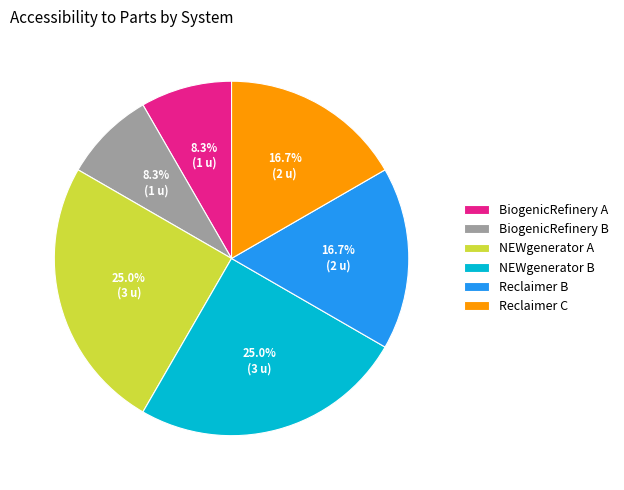

To the nearest percent, what portion does BiogenicRefinery B represent?

8%